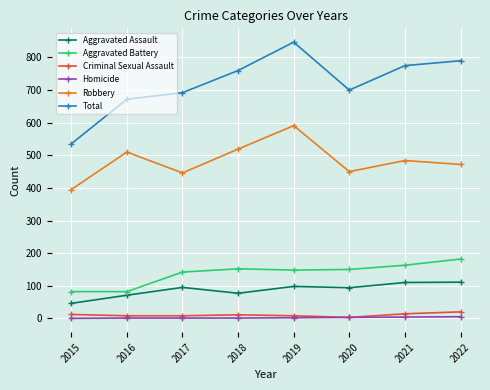

True or false: Robbery and Aggravated Battery cross at least once.

False